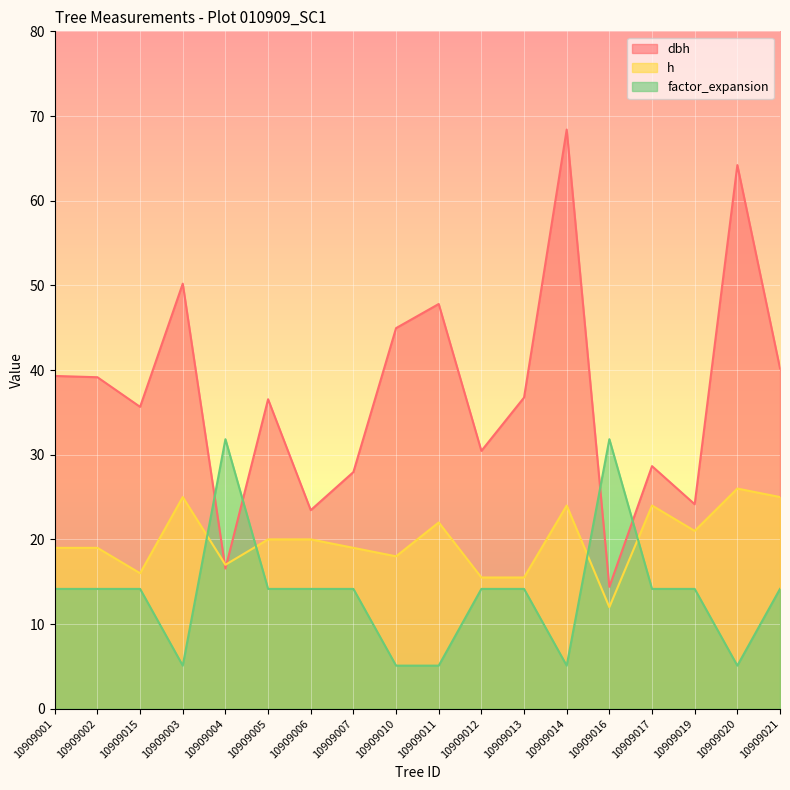

Which category has the lowest value across all series?

10909003